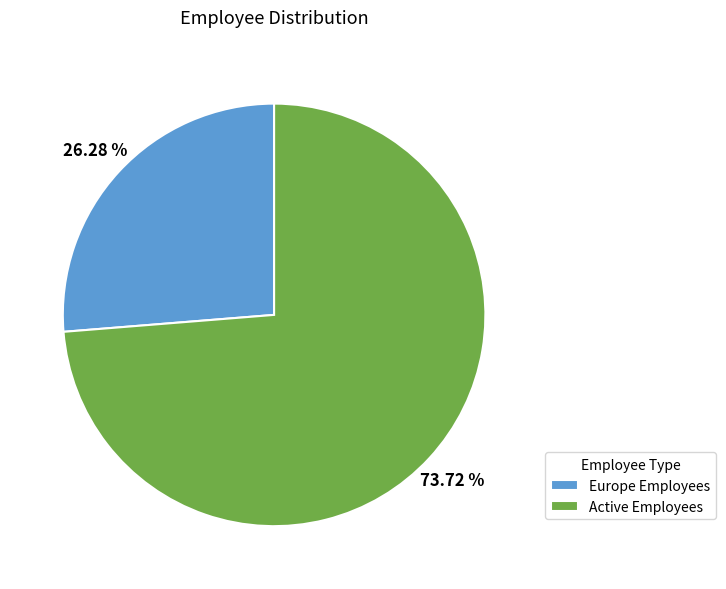

What is the smallest slice in the pie chart?

Europe Employees